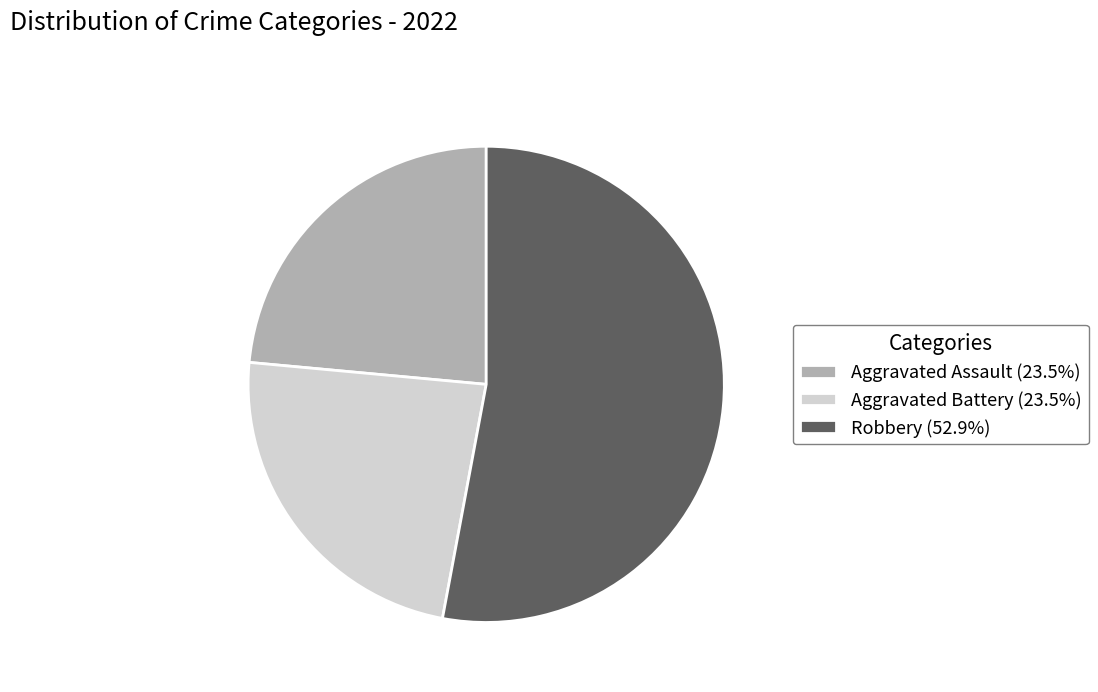

Does Robbery (52.9%) represent more than half of the total?

Yes